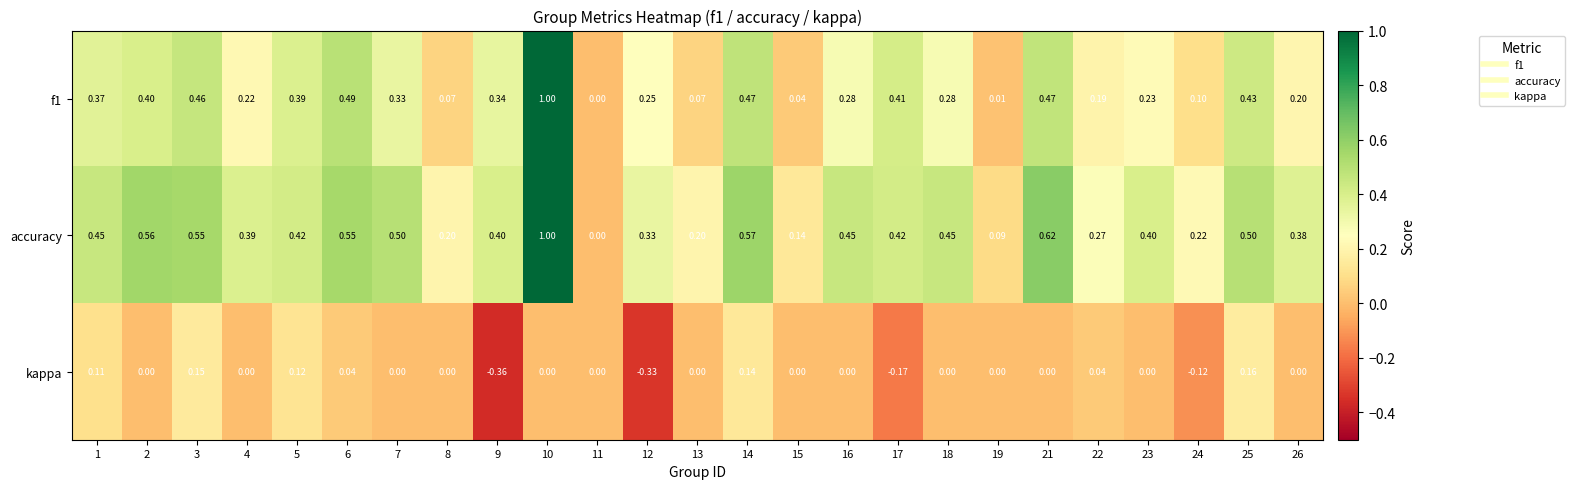

Is the value of accuracy at 1 greater than the value of f1 at 15?

Yes